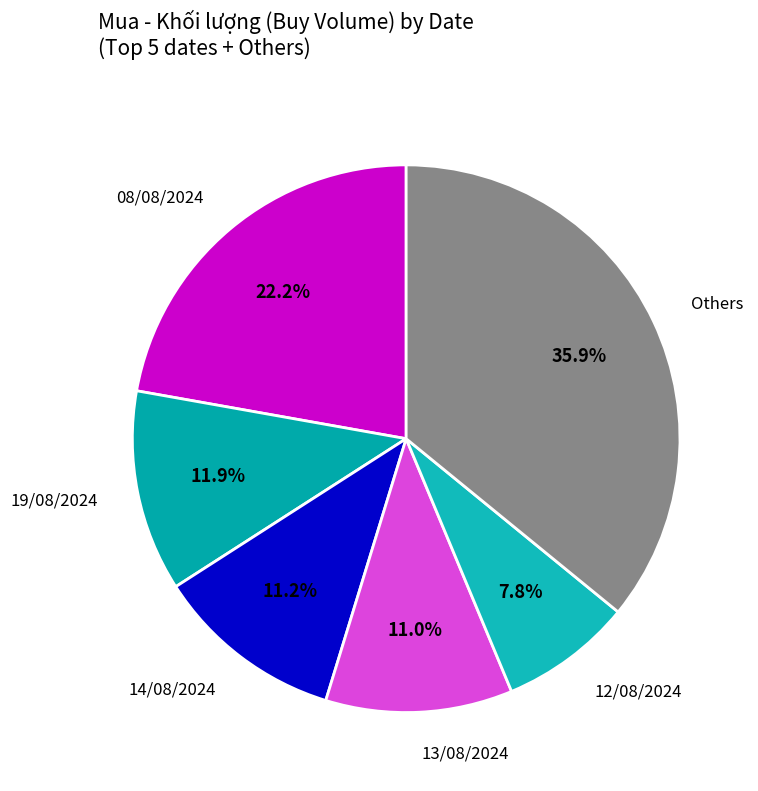

Is there a majority slice in this chart?

No